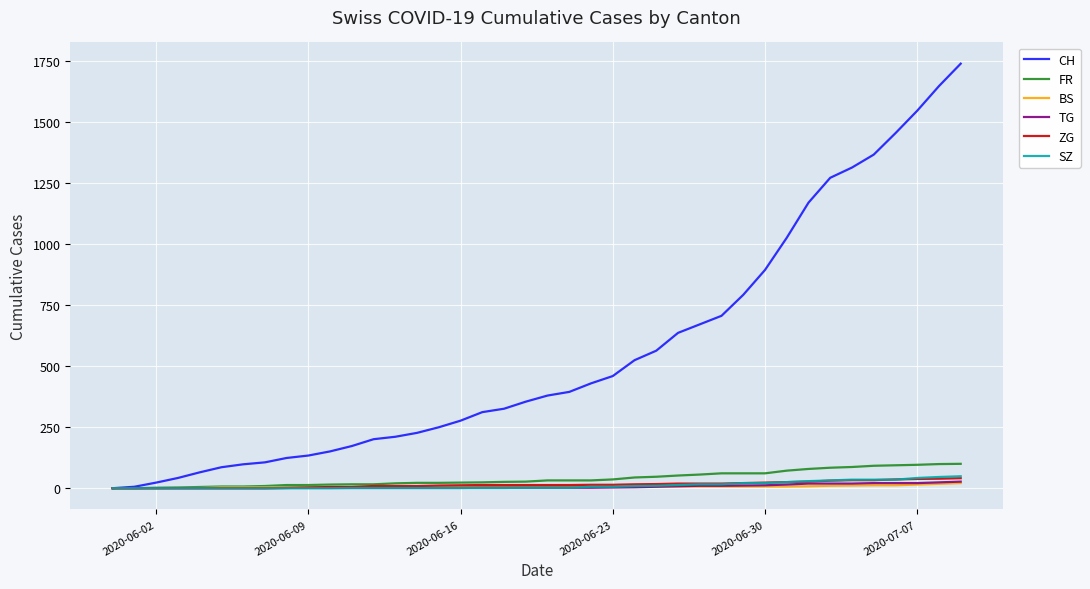

What is the maximum value for FR?

100